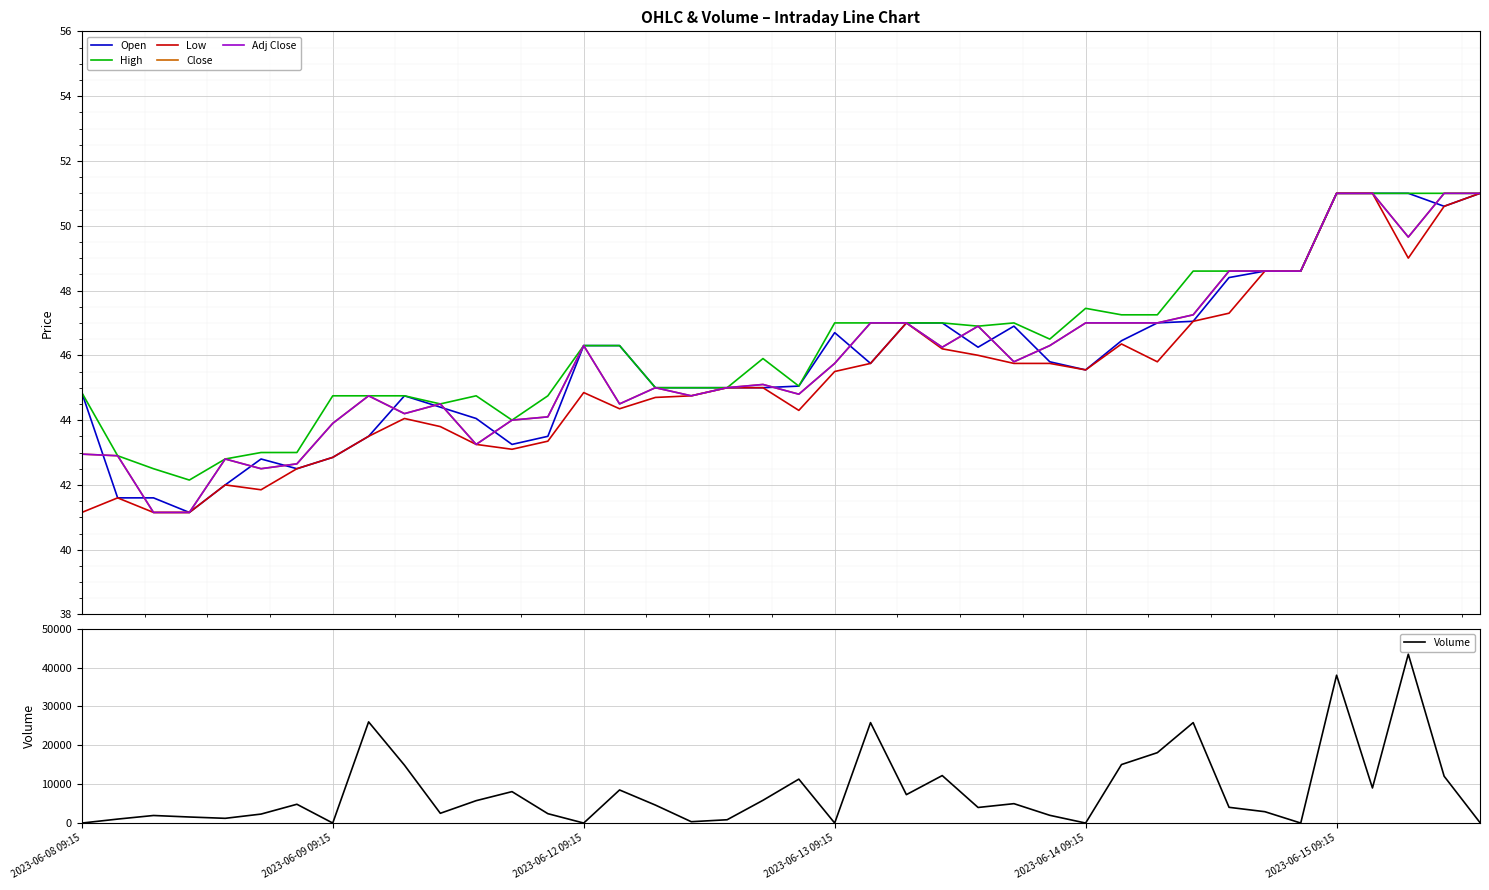

List the series in order of their peak value, lowest first.

Open, High, Low, Close, Adj Close, Volume